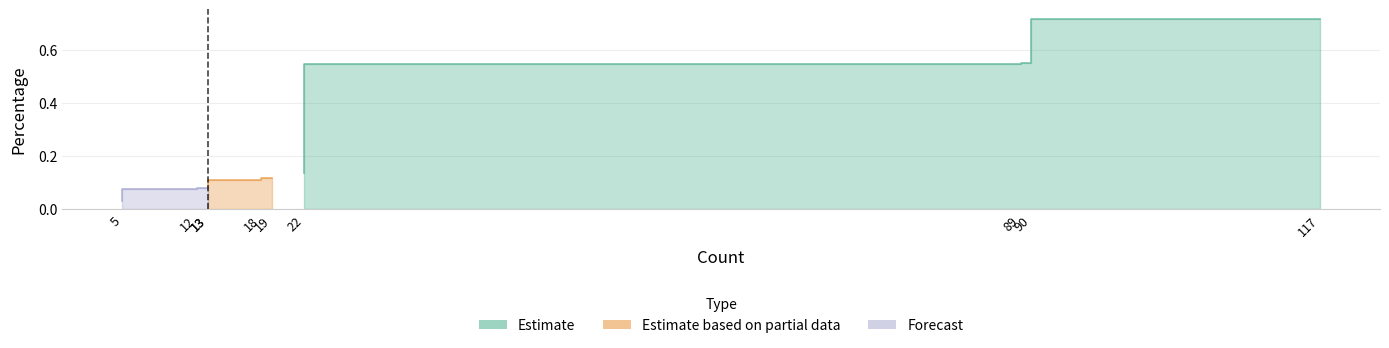

What is the greatest value displayed?

0.7